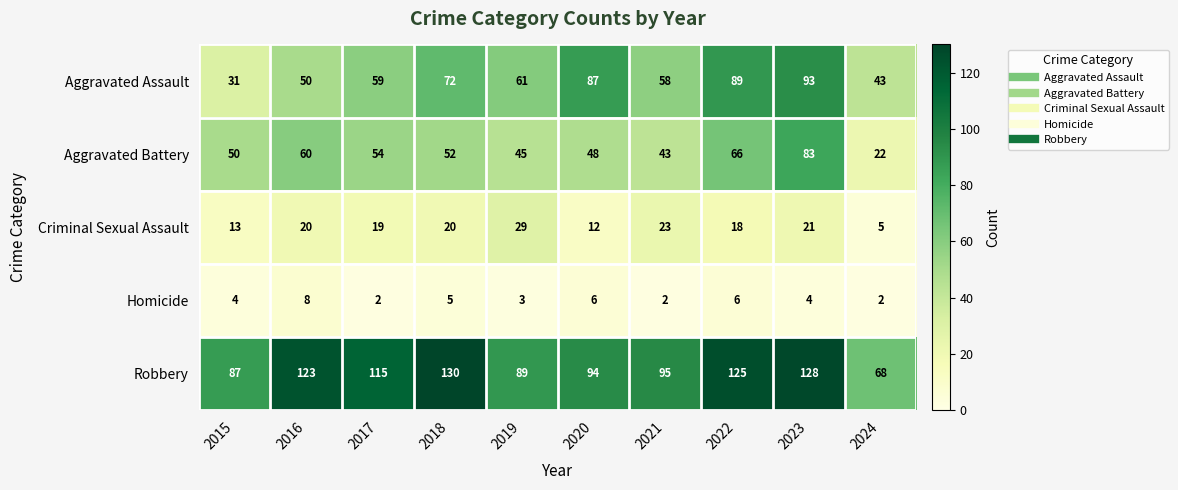

Which series changed the most between 2016 and 2019?

Robbery